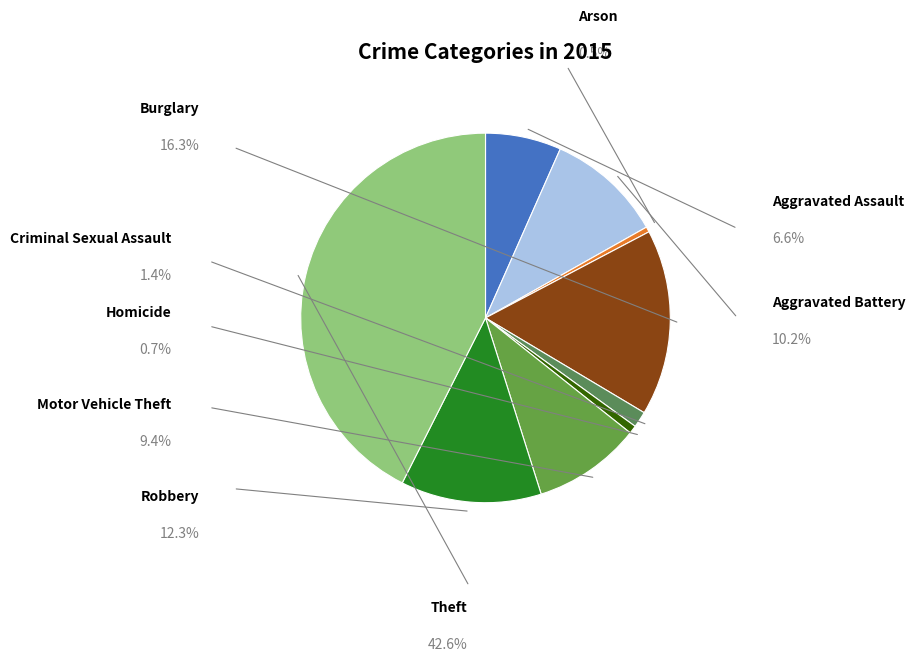

Which slice is the largest?

Theft